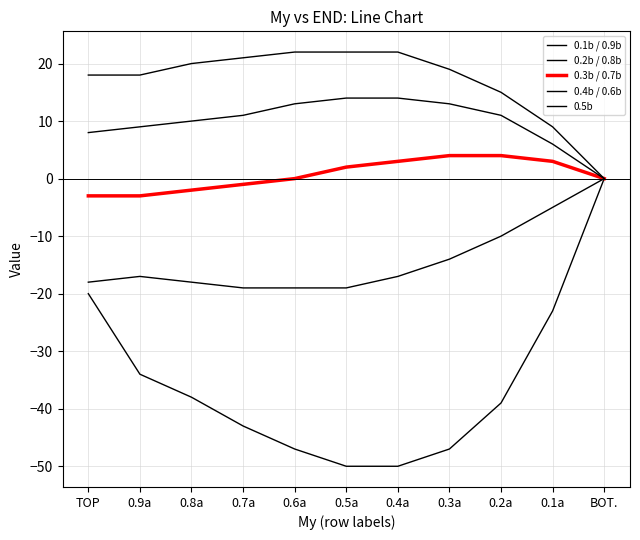

True or false: 0.1b / 0.9b and 0.4b / 0.6b intersect in this chart.

False